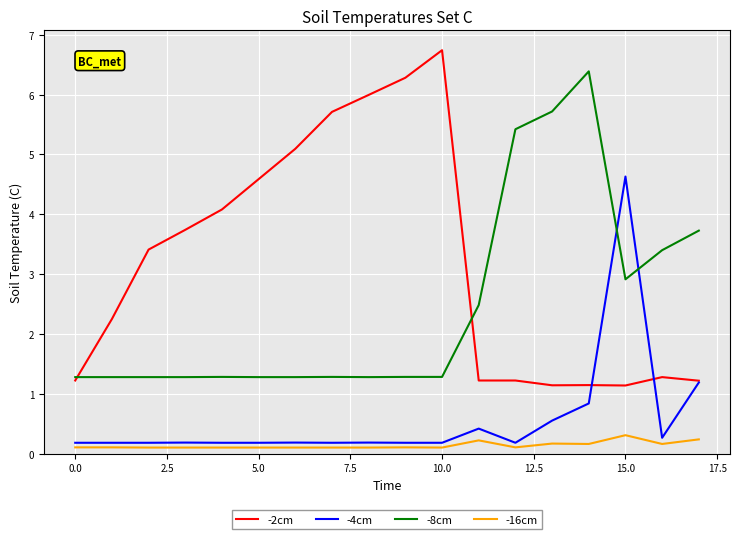

True or false: -16cm and -8cm cross at least once.

False